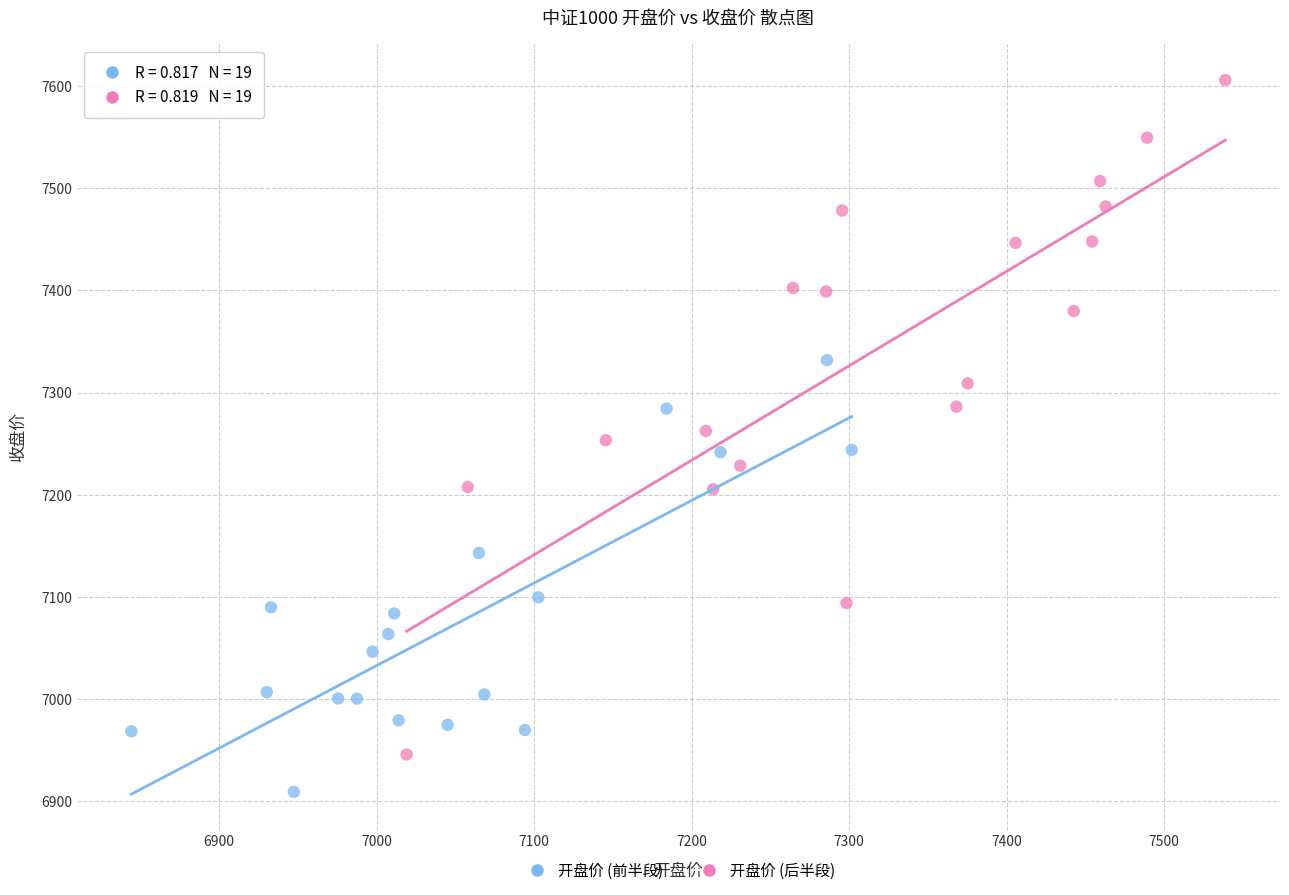

Which series has the largest Y range (max minus min)?

开盘价 (后半段)